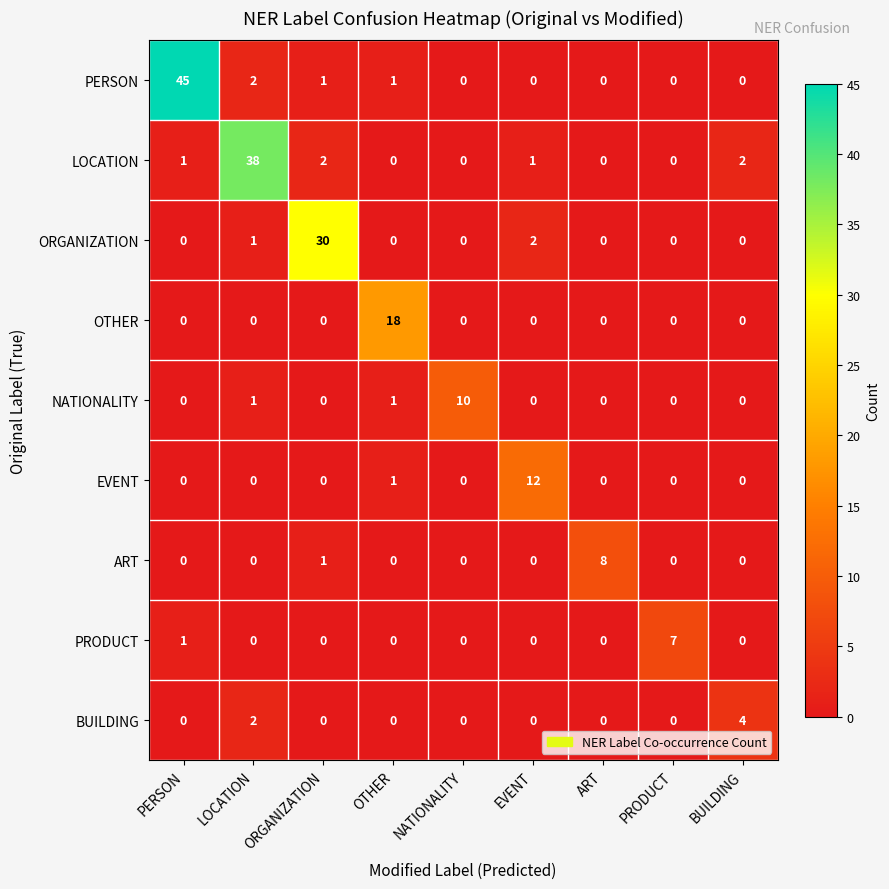

List the series in order of their peak value, highest first.

PERSON, LOCATION, ORGANIZATION, OTHER, EVENT, NATIONALITY, ART, PRODUCT, BUILDING